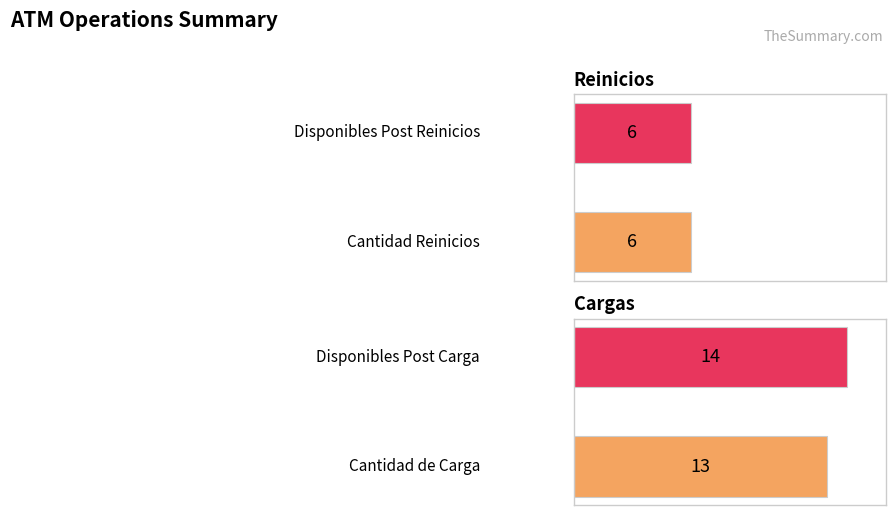

Which category has the lowest value across all series?

Reinicios